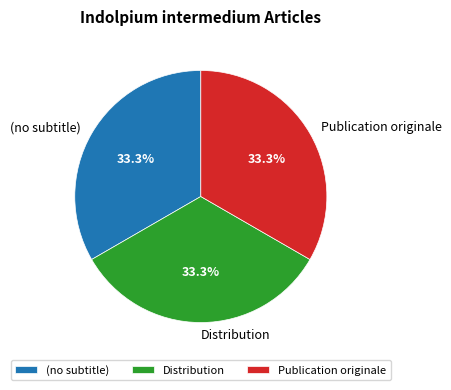

To the nearest percent, what is the difference between the largest and smallest slice percentages?

0%